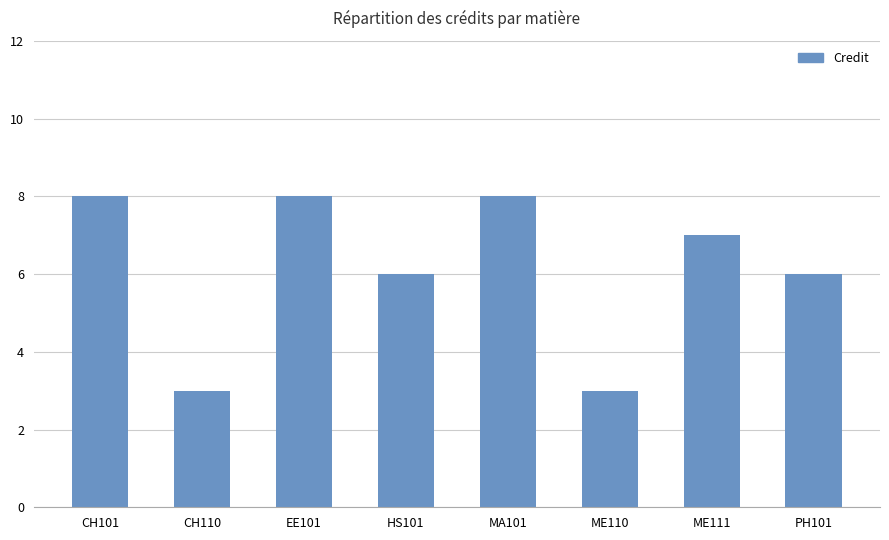

What is the approximate value at CH110?

3